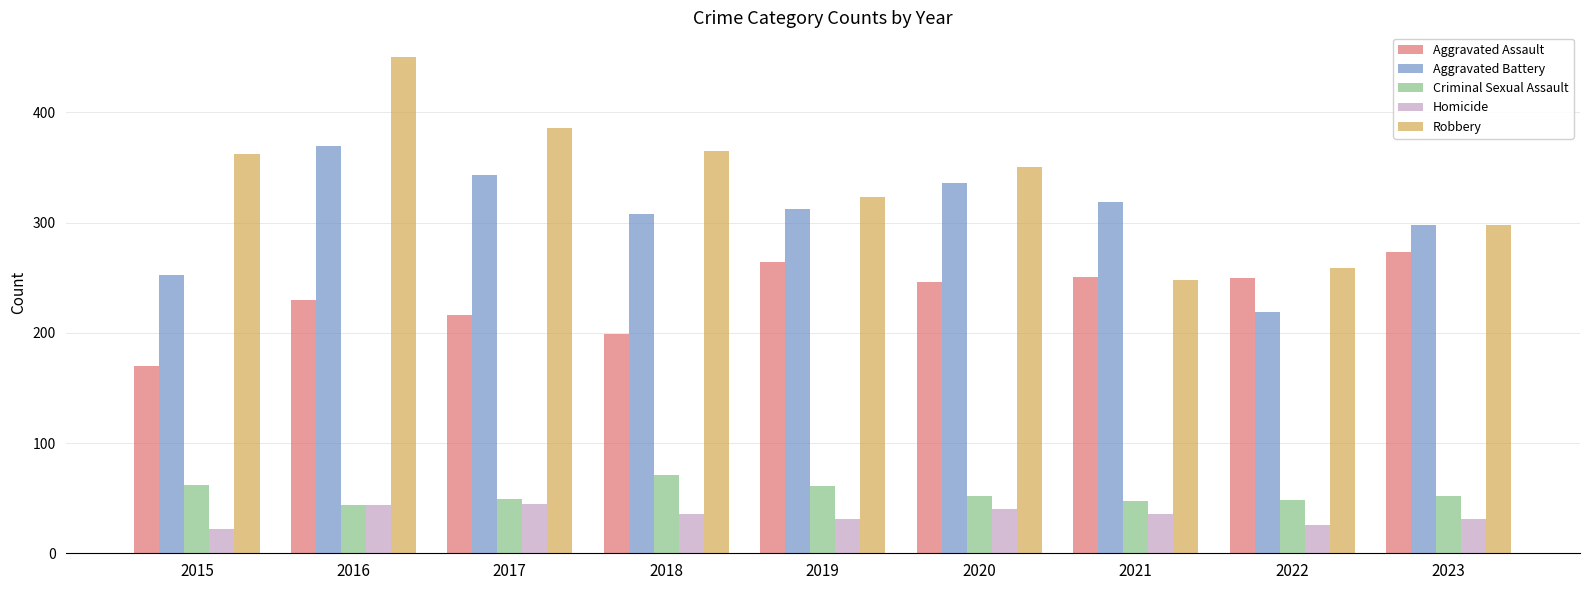

At which label is Aggravated Assault closest to 221?

2017